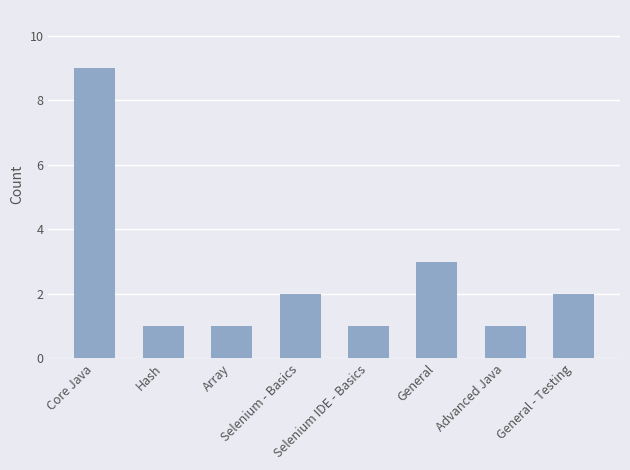

Approximately how many times larger is the value at Array compared to Core Java?

0.1